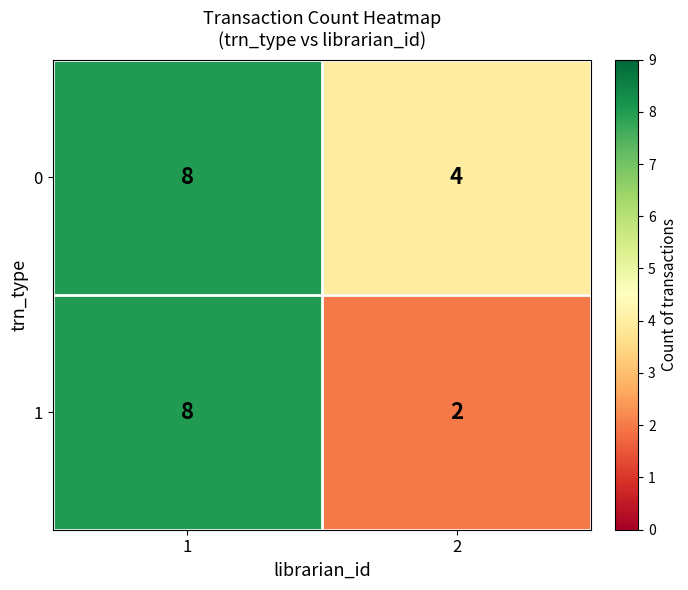

What is the approximate value of 1 at 1?

8